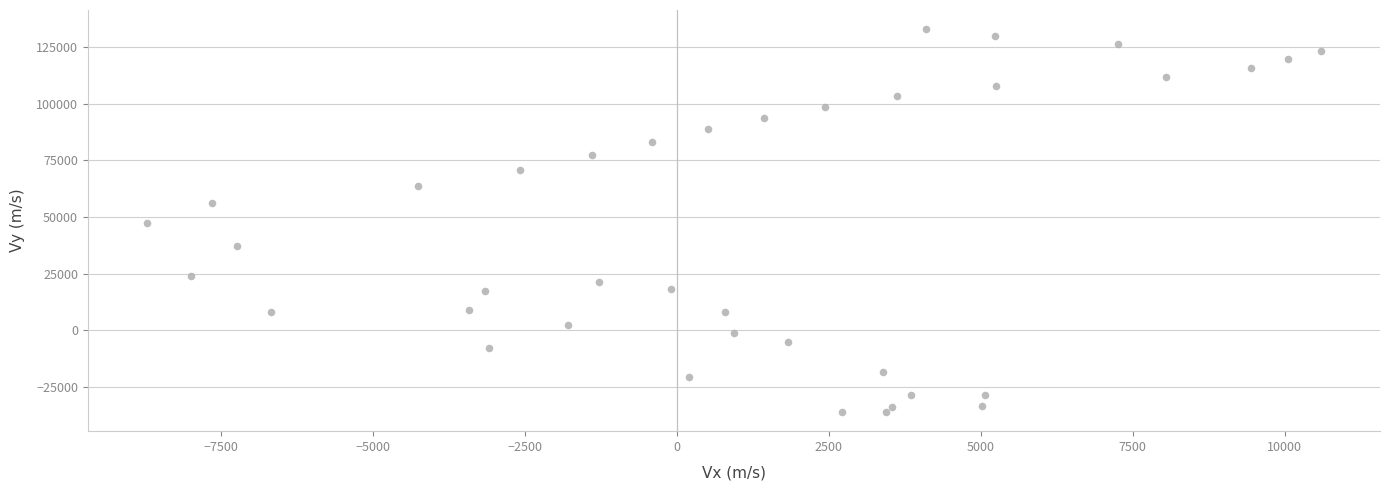

What is the range of Y values (max minus min)?

169124.2